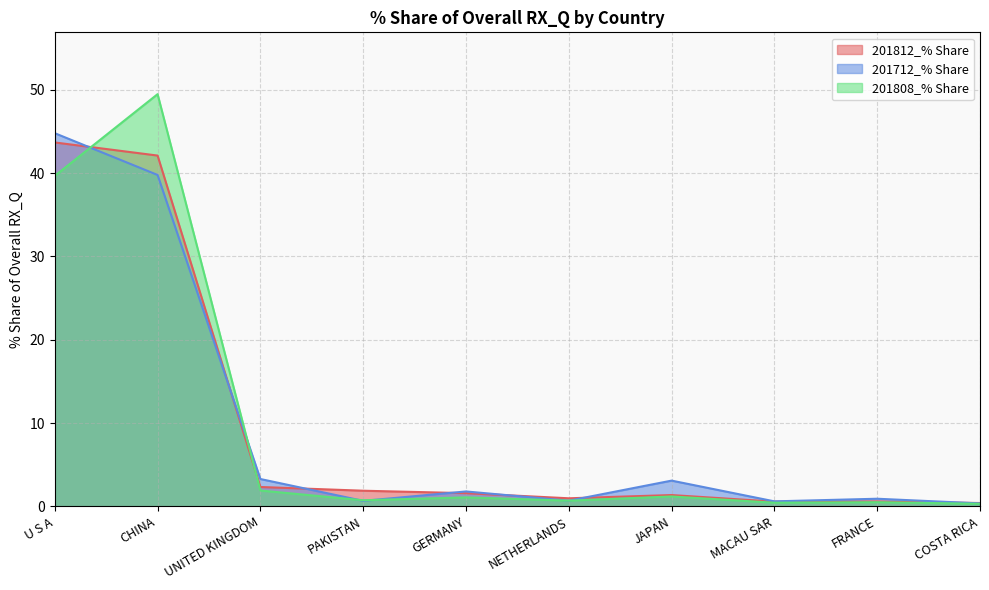

True or false: 201712_% Share and 201808_% Share cross at least once.

True